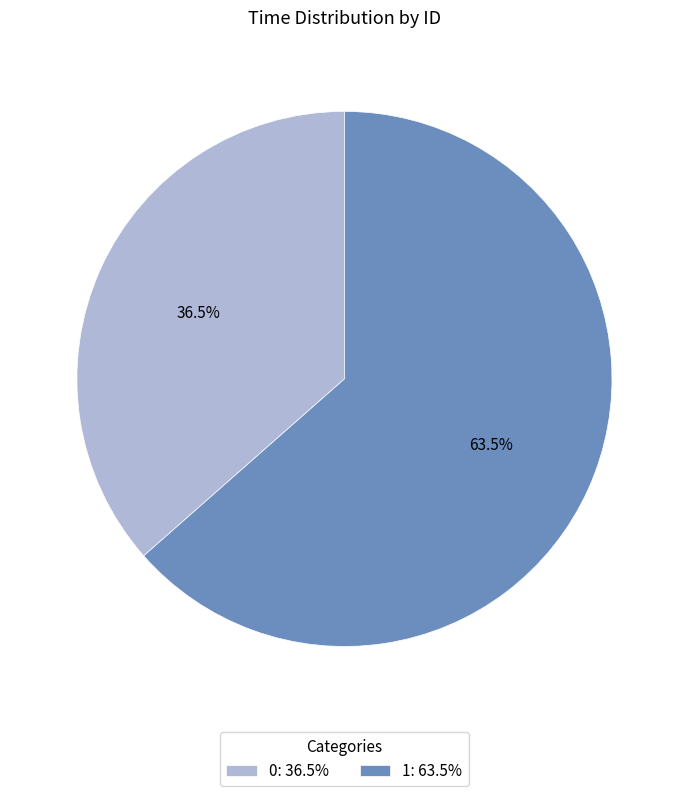

What is the ratio of the value at 1: 63.5% to the value at 0: 36.5%?

1.7